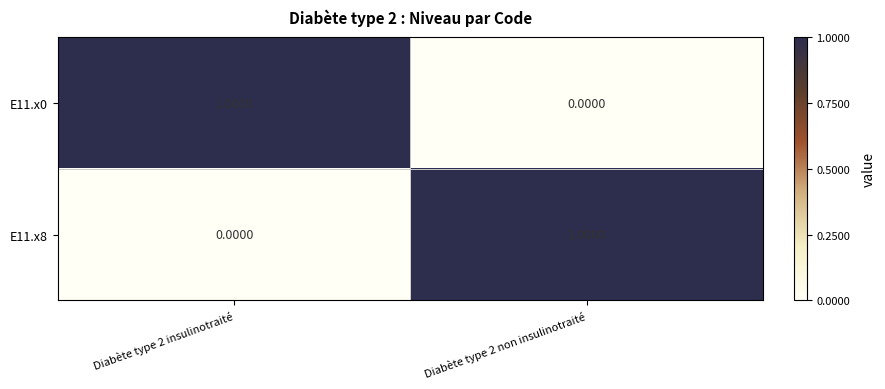

List the labels in order of E11.x8 value, largest first.

Diabète type 2 non insulinotraité, Diabète type 2 insulinotraité